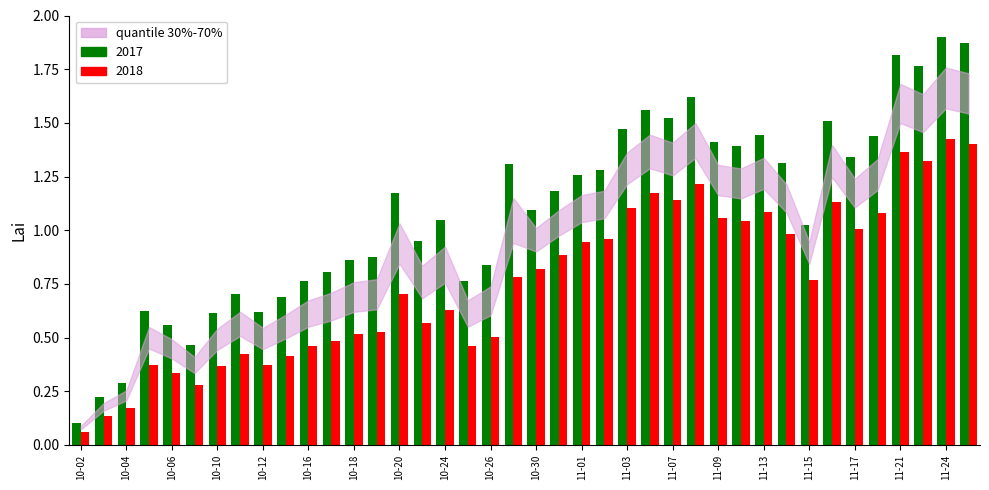

Which series has the largest range (max minus min)?

2017